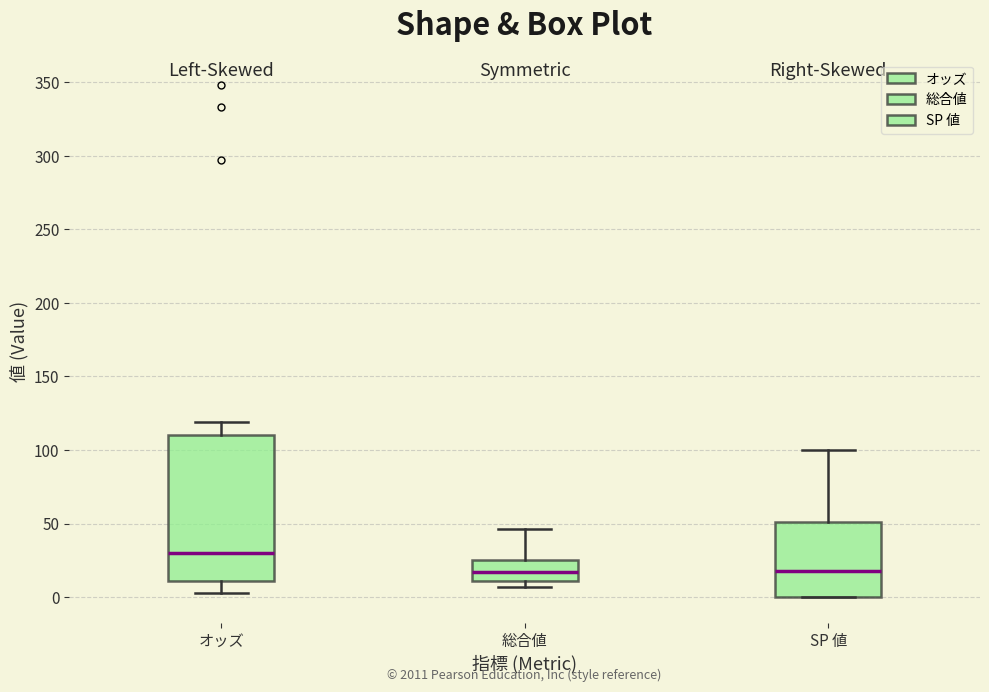

Reading left to right, read every box against the y-axis: the position of its median line, the range the box covers, and the ends of its whiskers. The values are not printed on the chart, so give them approximately, as read against the axis.

オッズ: median 30, box 10 to 110, whiskers 5 to 120
総合値: median 15, box 10 to 25, whiskers 5 to 45
SP 値: median 20, box 0 to 50, whiskers 0 to 100